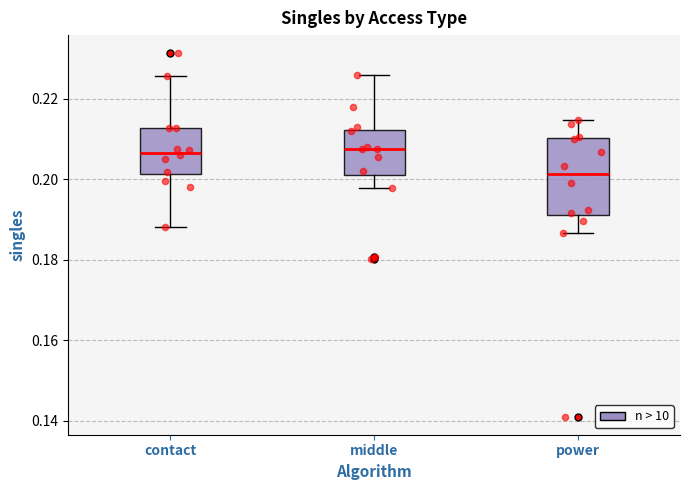

Which box's median line is the lowest?

power